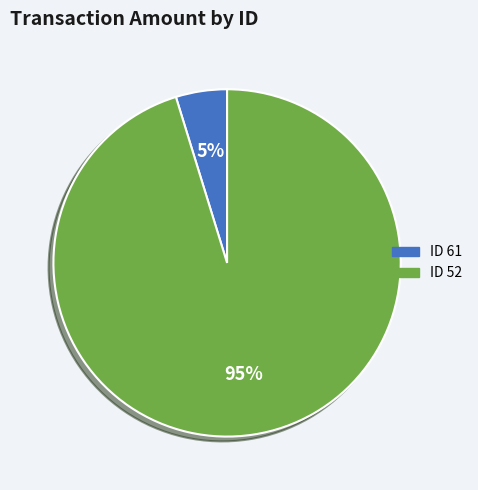

Does any single category account for the majority?

Yes